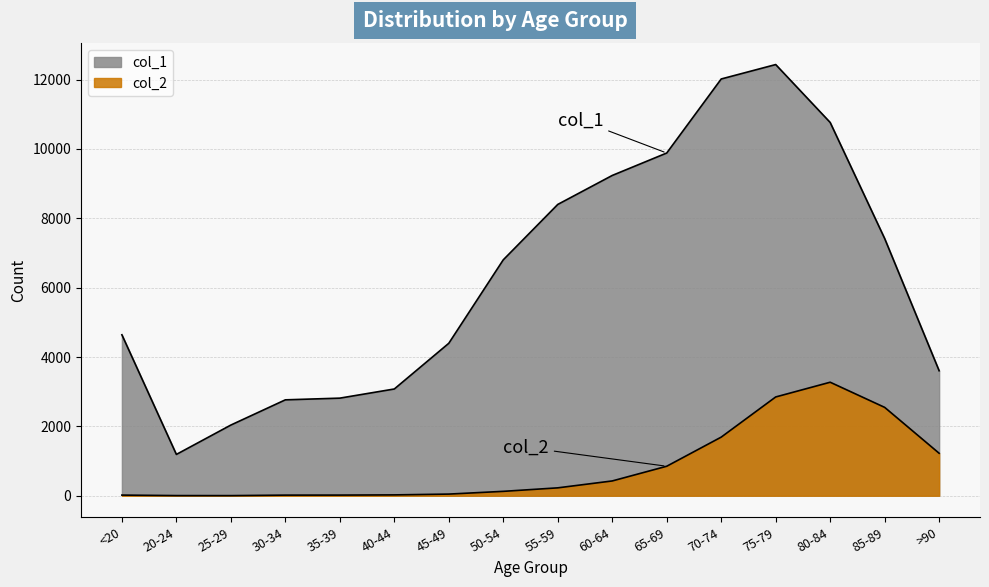

True or false: col_1 and col_2 cross at least once.

False